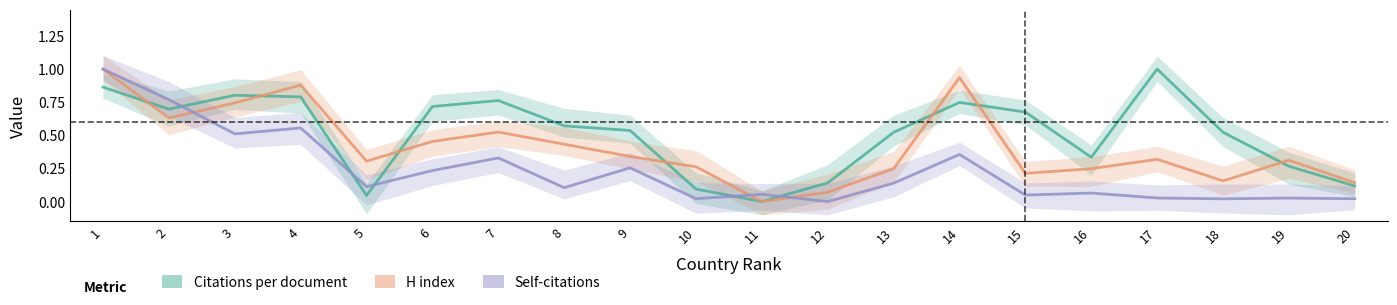

What is the difference between the second highest and minimum values in the Self-citations series?

0.8